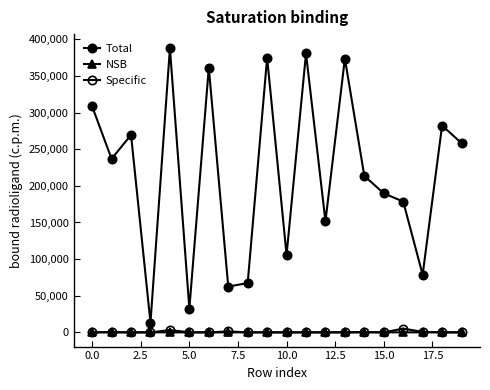

Reading left to right, extract all data points from this chart.

Total: 308378	236837	269530	13263	387712	32448	361289	62502	67309	374747	105739	380695	151631	373745	213561	189763	178543	78693	282347	258294
NSB: 62	13	0	93	25	16	0	18	80	59	0	49	76	75	18	83	53	96	83	67
Specific: 1	481	0	3	3142	139	0	1317	1	2	23	1	1	61	439	1	5158	643	1	1